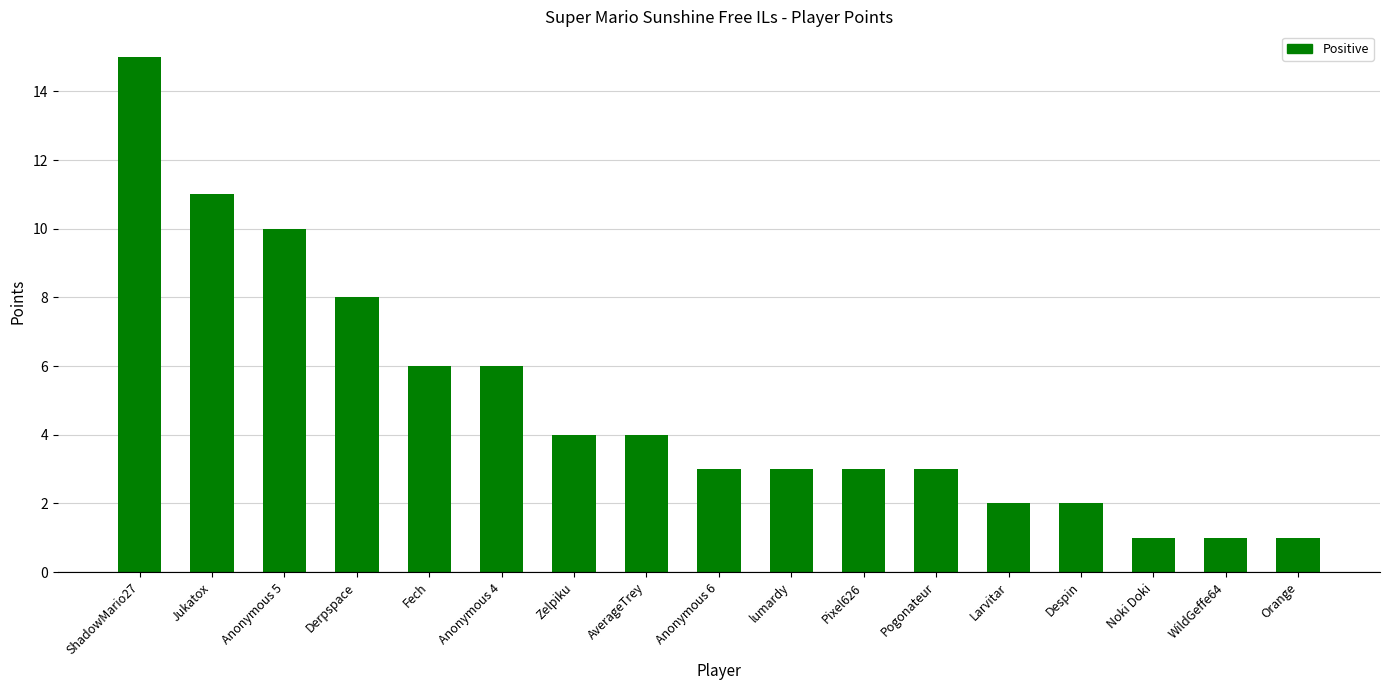

Reading left to right, transcribe all the data shown in this chart.

15	11	10	8	6	6	4	4	3	3	3	3	2	2	1	1	1